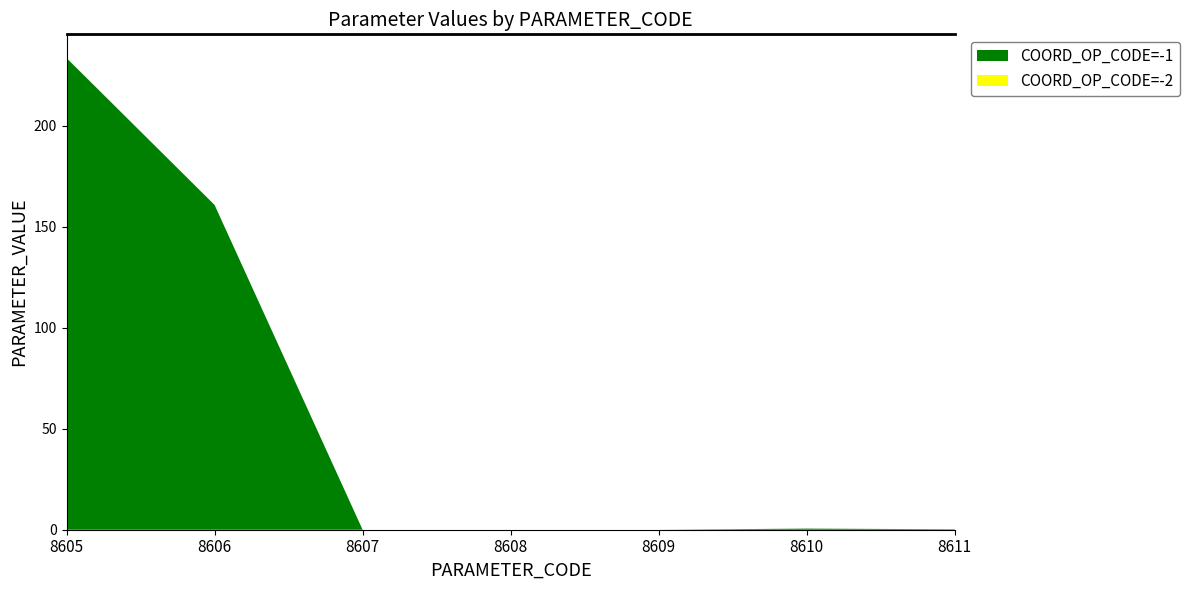

Reading left to right, what are all the values shown in this chart?

COORD_OP_CODE=-1: 233.4	160.7	0.0	0.0	0.0	0.6	0.2
COORD_OP_CODE=-2: 0.0	0.0	0.0	0.0	0.0	0.0	0.0